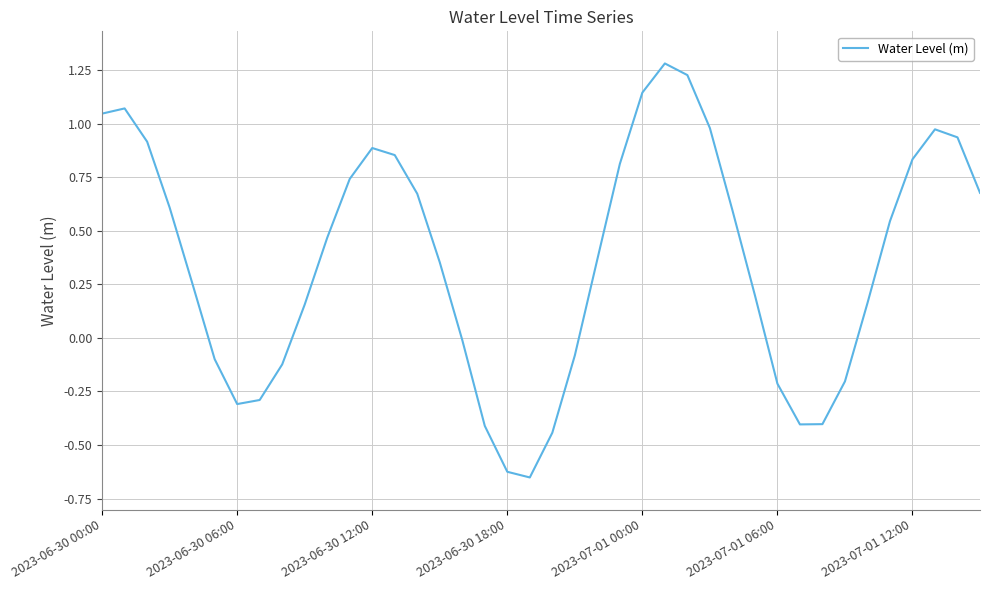

What is the difference between the maximum and minimum values?

1.9